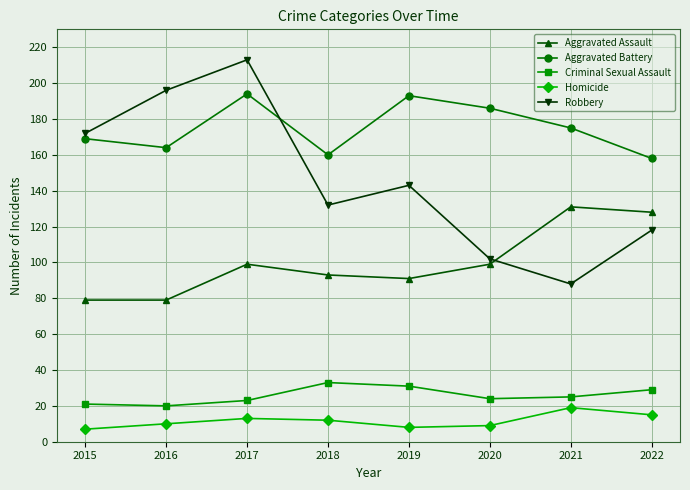

True or false: Criminal Sexual Assault and Robbery intersect in this chart.

False